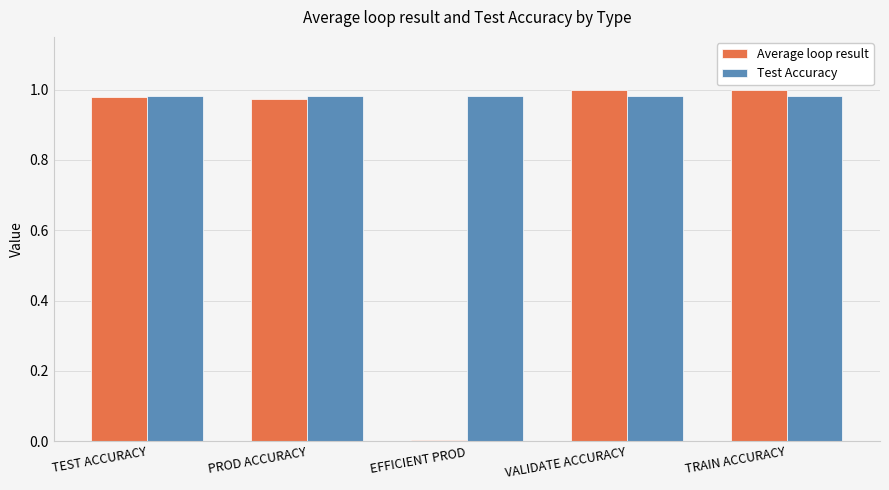

The value of Average loop result at VALIDATE ACCURACY is 1.8. True or false?

False